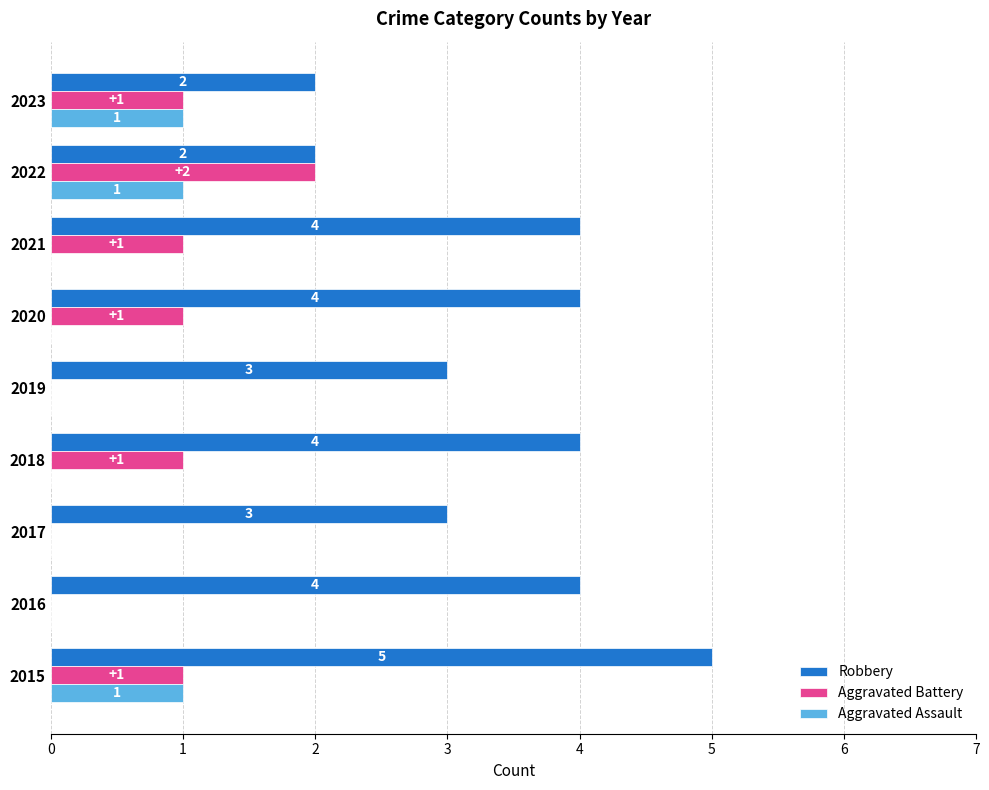

Which series has the largest total across all categories?

Robbery